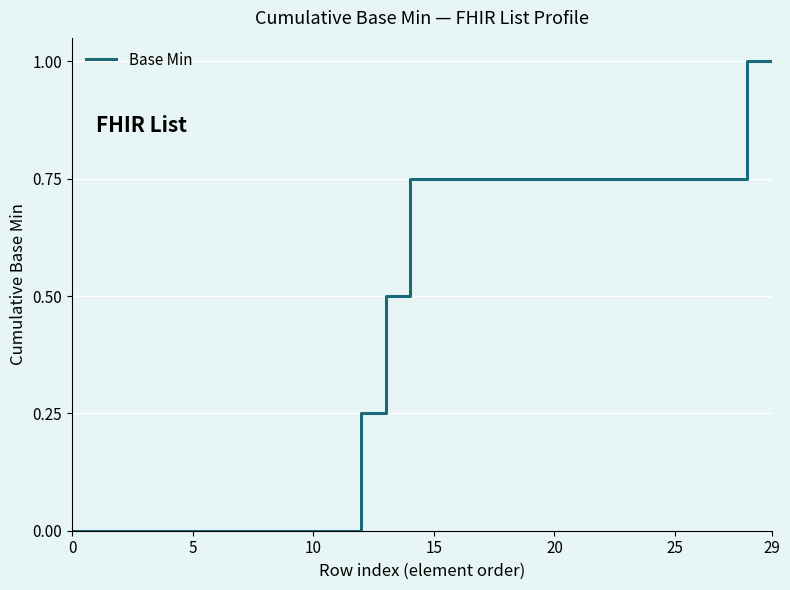

What is the greatest value displayed?

1.0